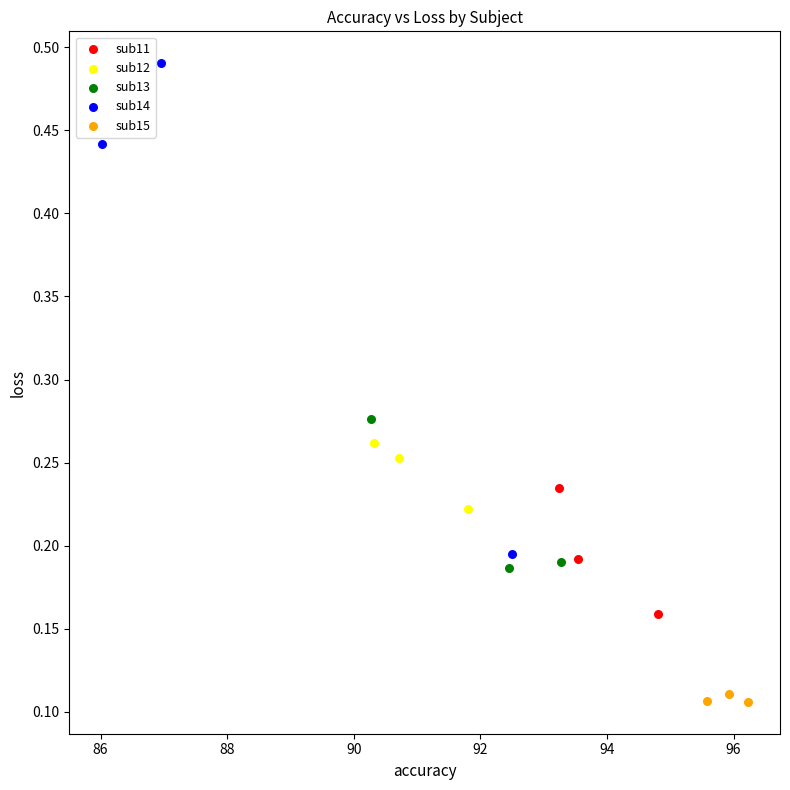

Which series contains the highest Y value?

sub14